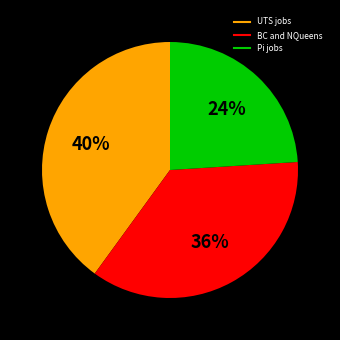

To the nearest percent, what is the average slice percentage?

33%